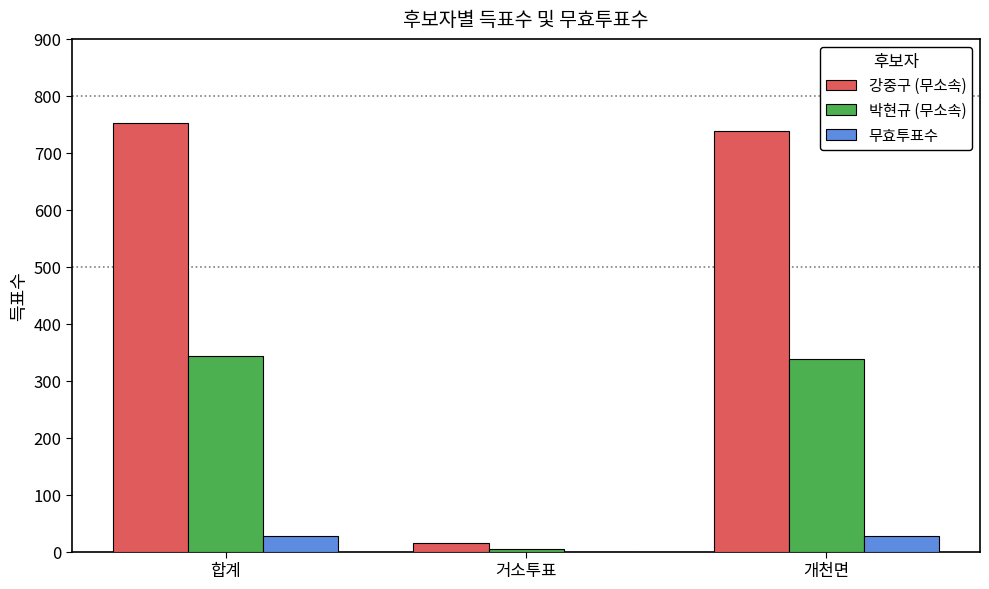

The value of 박현규 (무소속) at 개천면 is 338. True or false?

True